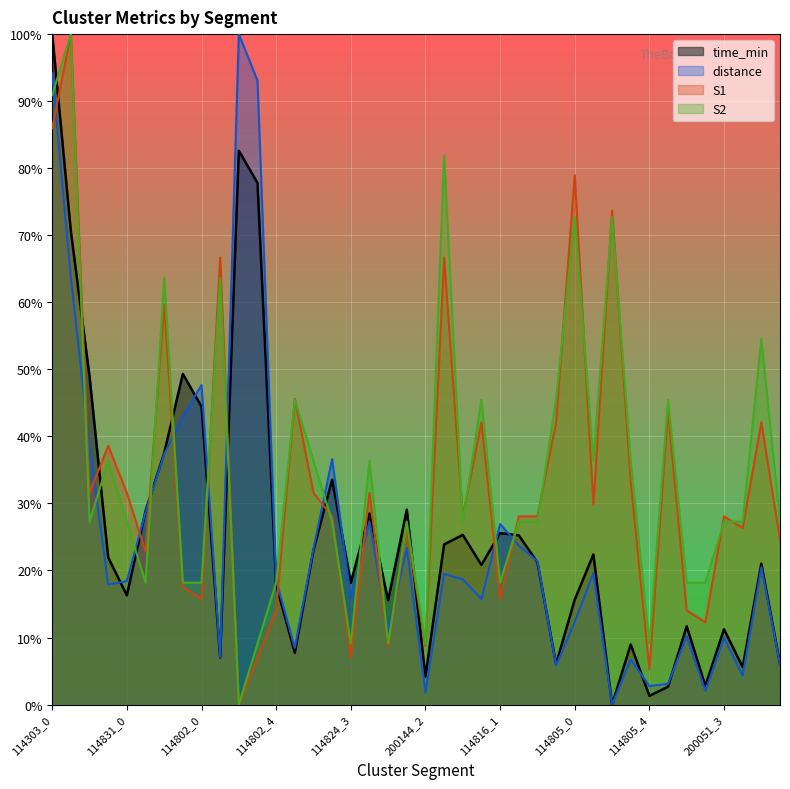

What is the value of the S2 point at the 3rd from the left?

27.3